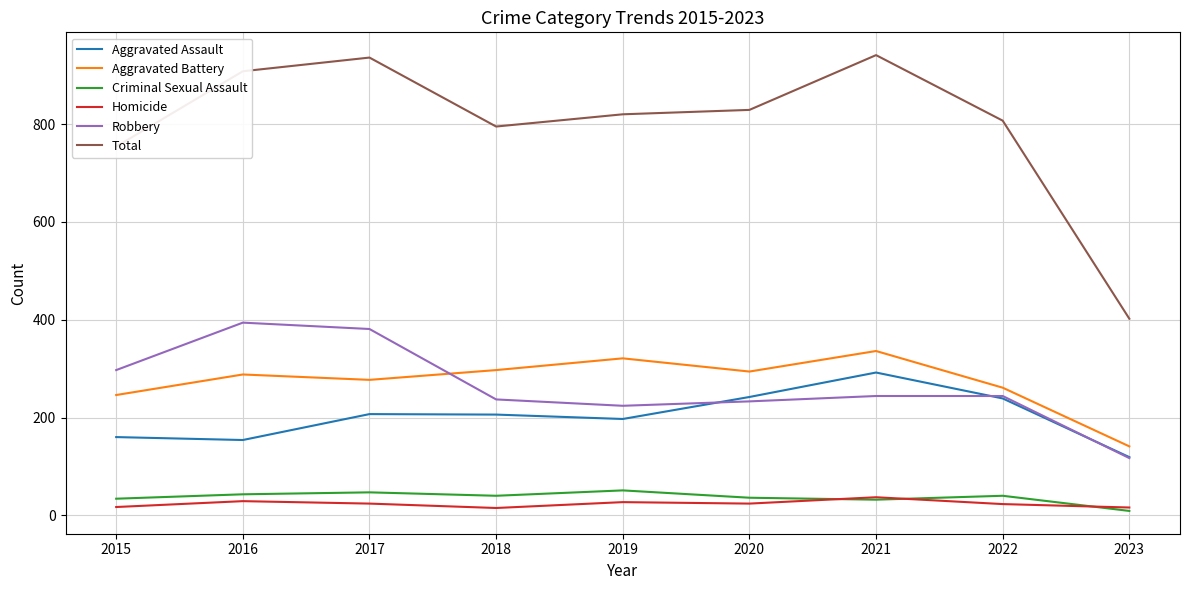

Which series has the largest total across all categories?

Total